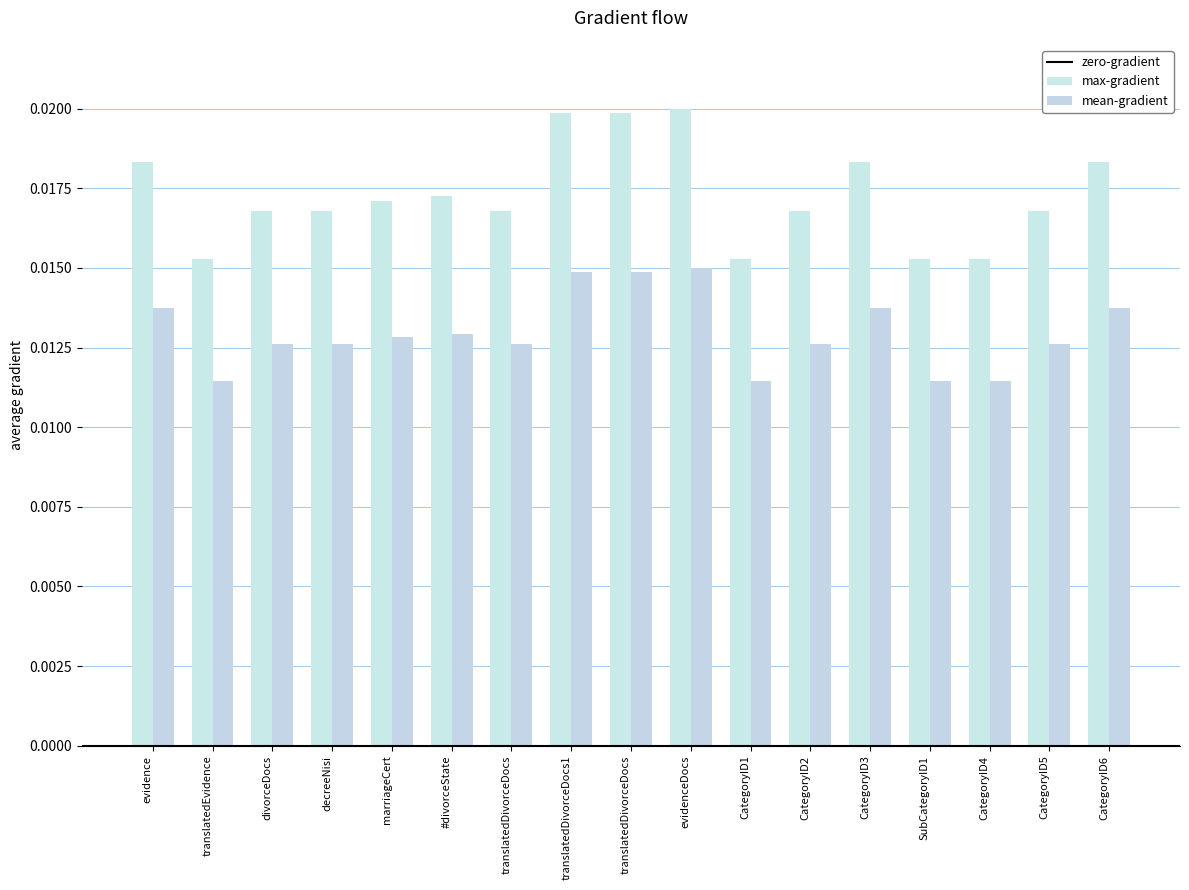

How many max-gradient values are between 0 and 1?

17